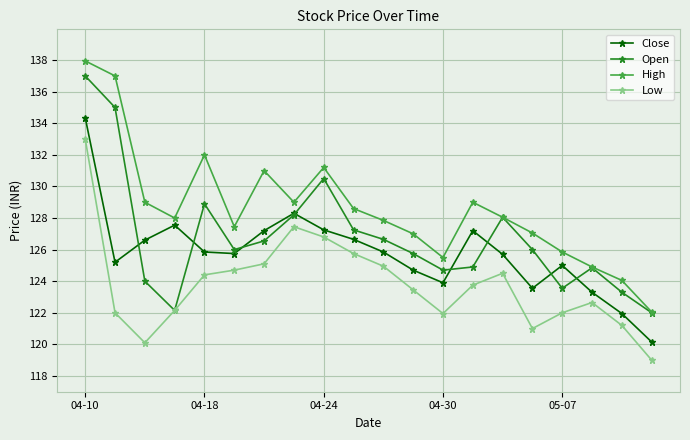

How many interior local valleys does the Open series have?

4